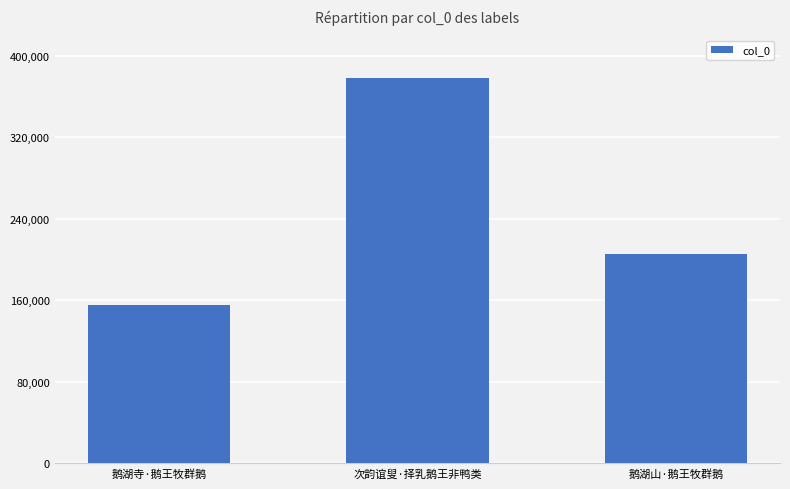

What value does the data have at 鹅湖山·鹅王牧群鹅, to the nearest 10?

205790